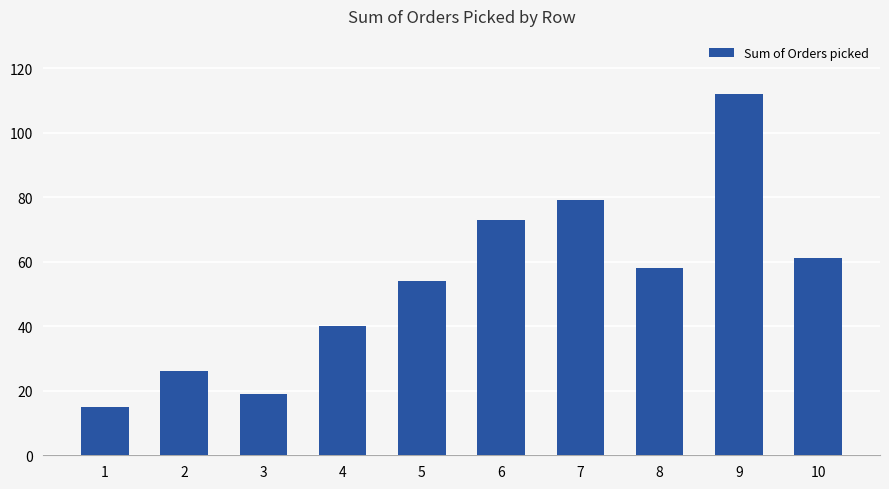

Is it true that the value at 6 is 73?

True